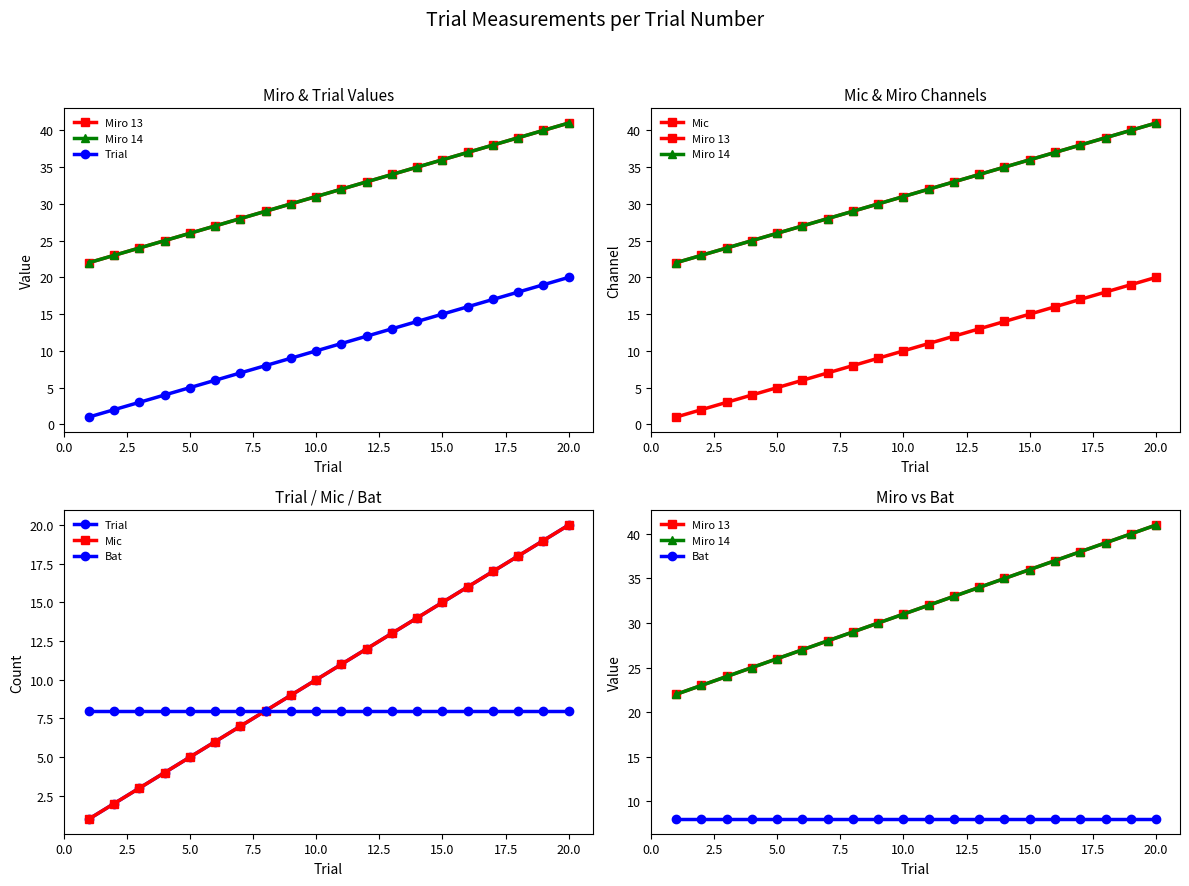

True or false: Bat has more than 0 points higher than both neighbors.

False